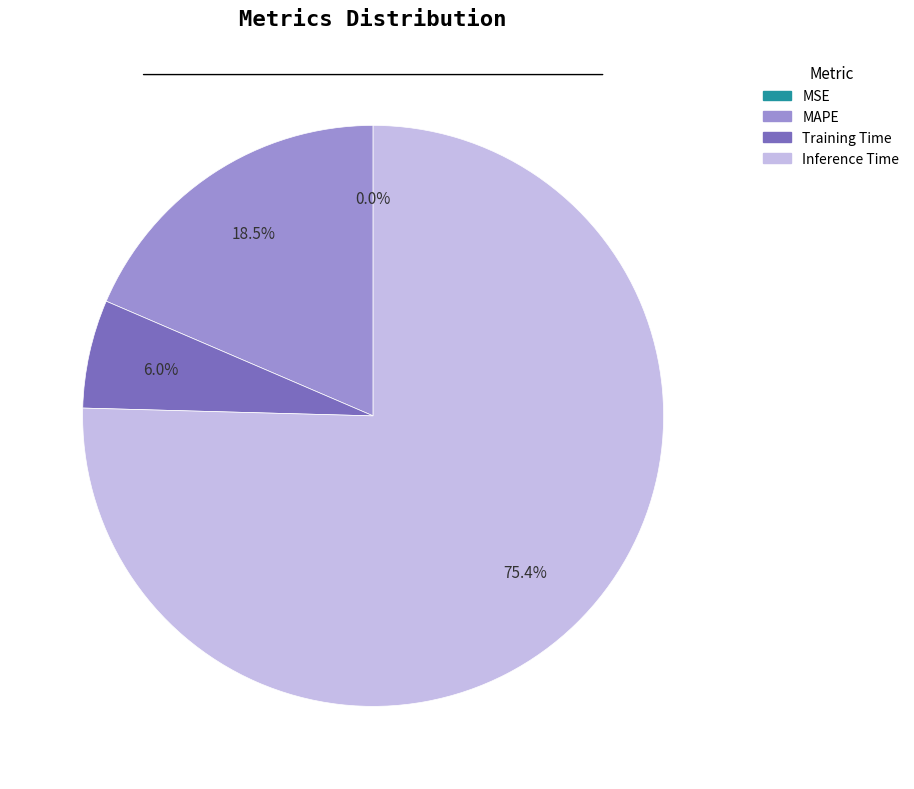

Which has a higher value, Inference Time or Training Time?

Inference Time